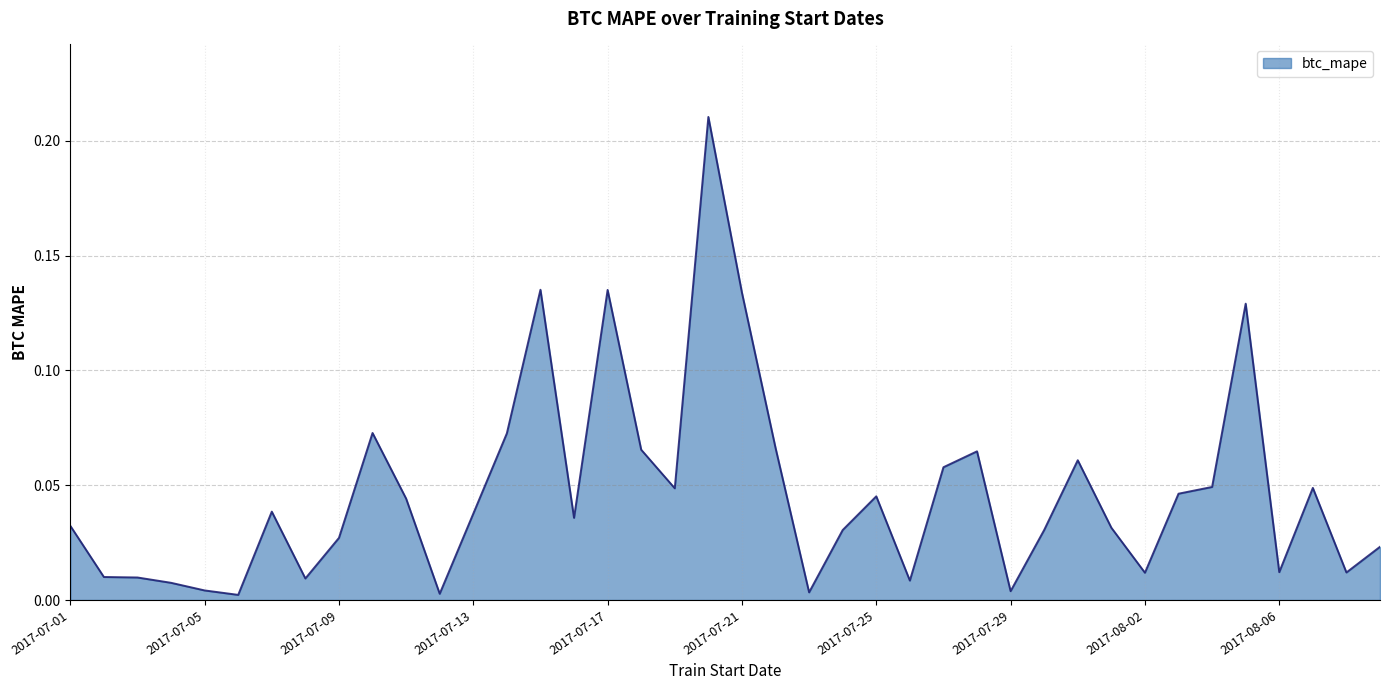

How many series are shown in this chart?

1